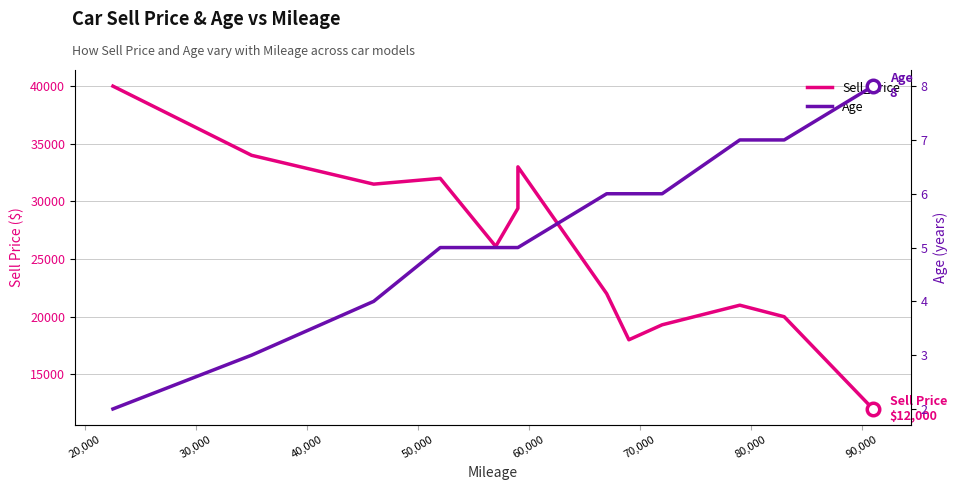

What is the average value of the Age series?

5